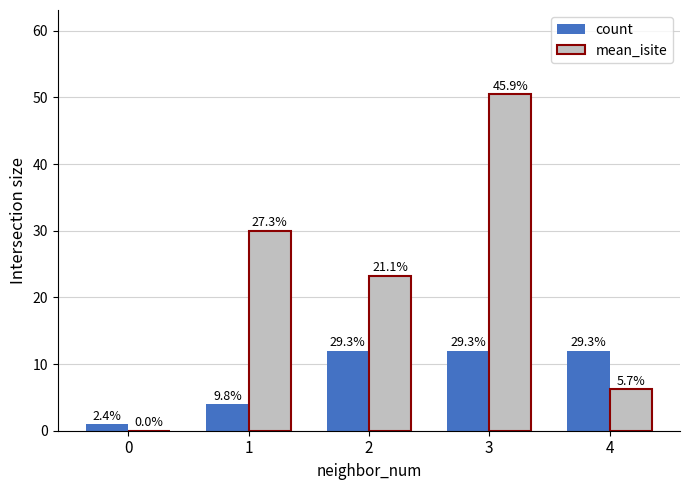

What are all the series names shown in the legend?

count, mean_isite